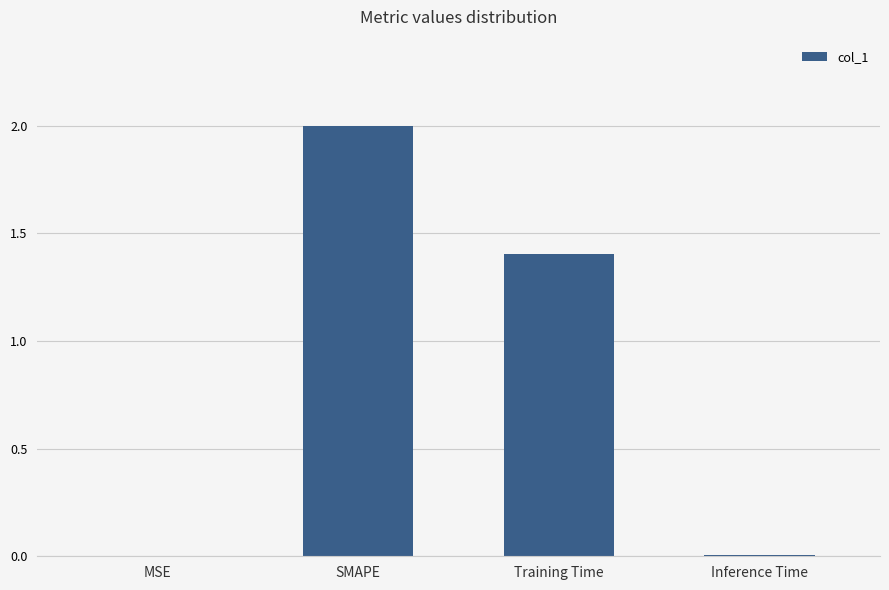

Which has a higher value, Training Time or Inference Time?

Training Time